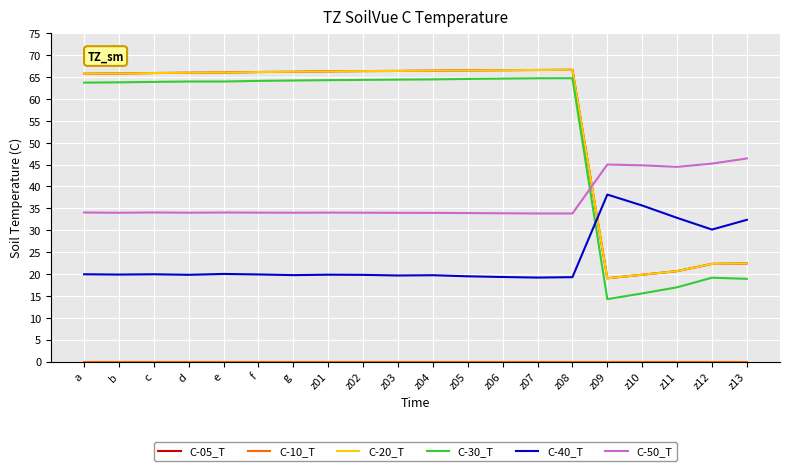

At which label is C-50_T closest to 40?

z11